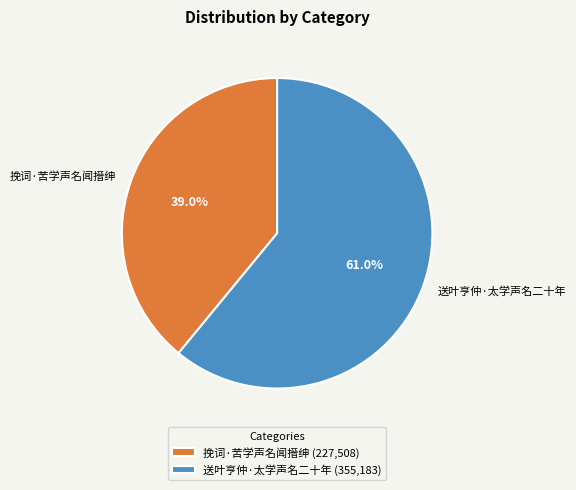

Approximately how many times larger is the value at 送叶亨仲·太学声名二十年 compared to 挽词·苦学声名闻搢绅?

1.6